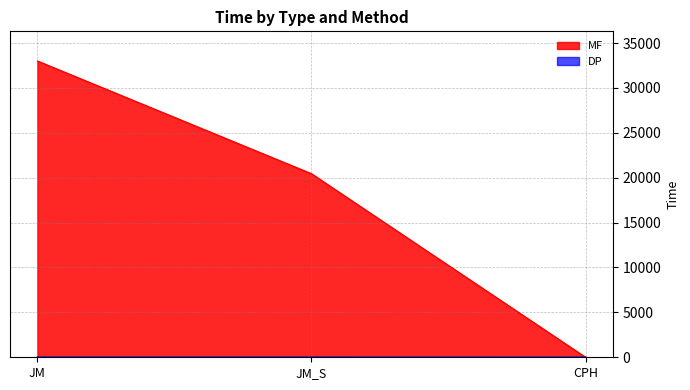

What is the difference between the maximum and second lowest values in the DP series?

0.7